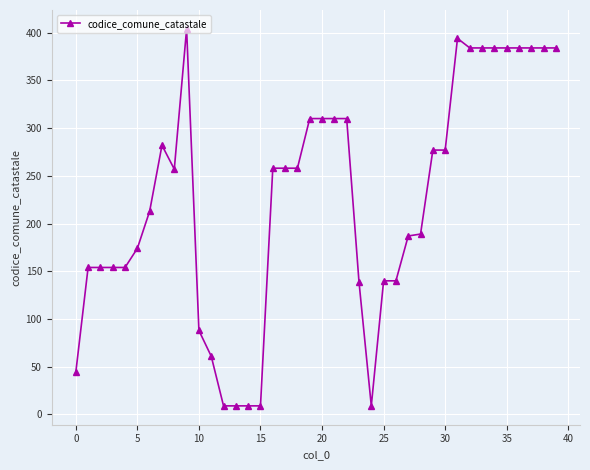

What is the maximum value shown in the chart?

404